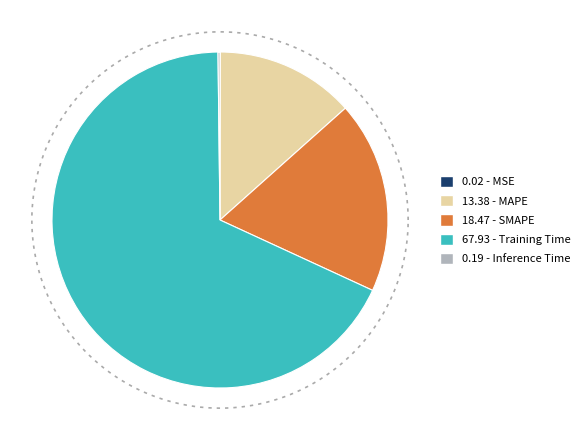

The MSE slice represents 0% of the pie. True or false?

True